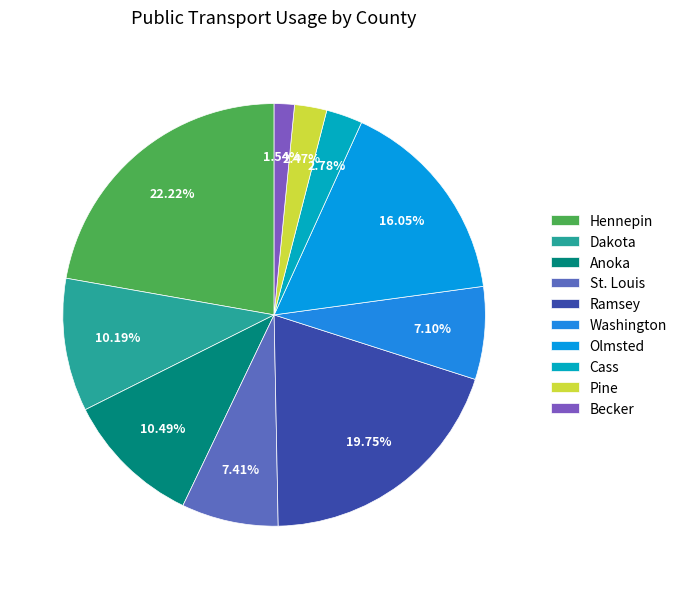

Is there any slice that represents more than half of the pie?

No